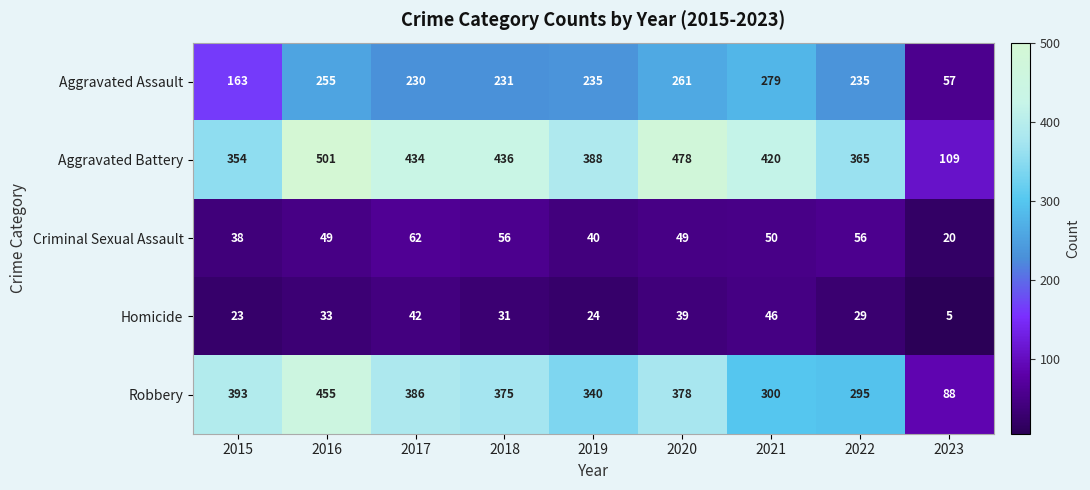

Which series has the largest range (max minus min)?

Aggravated Battery